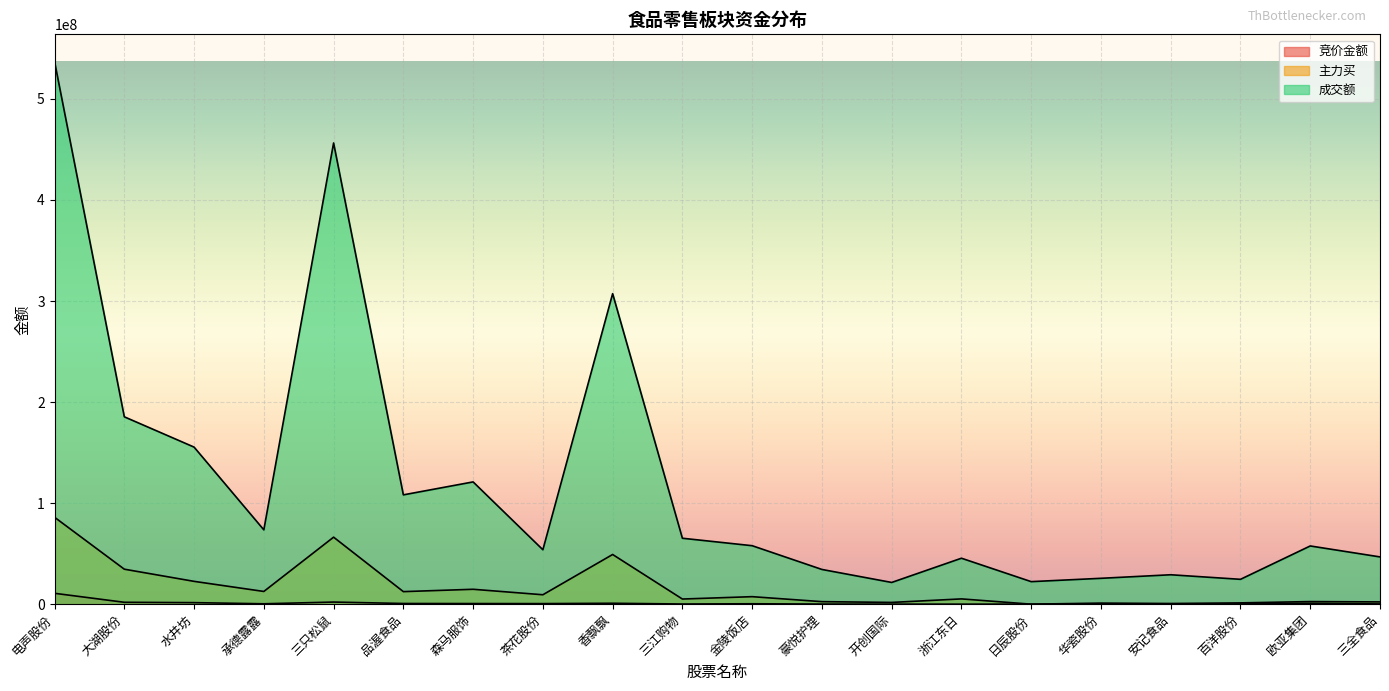

What value does the 竞价金额 series have at 欧亚集团?

898557